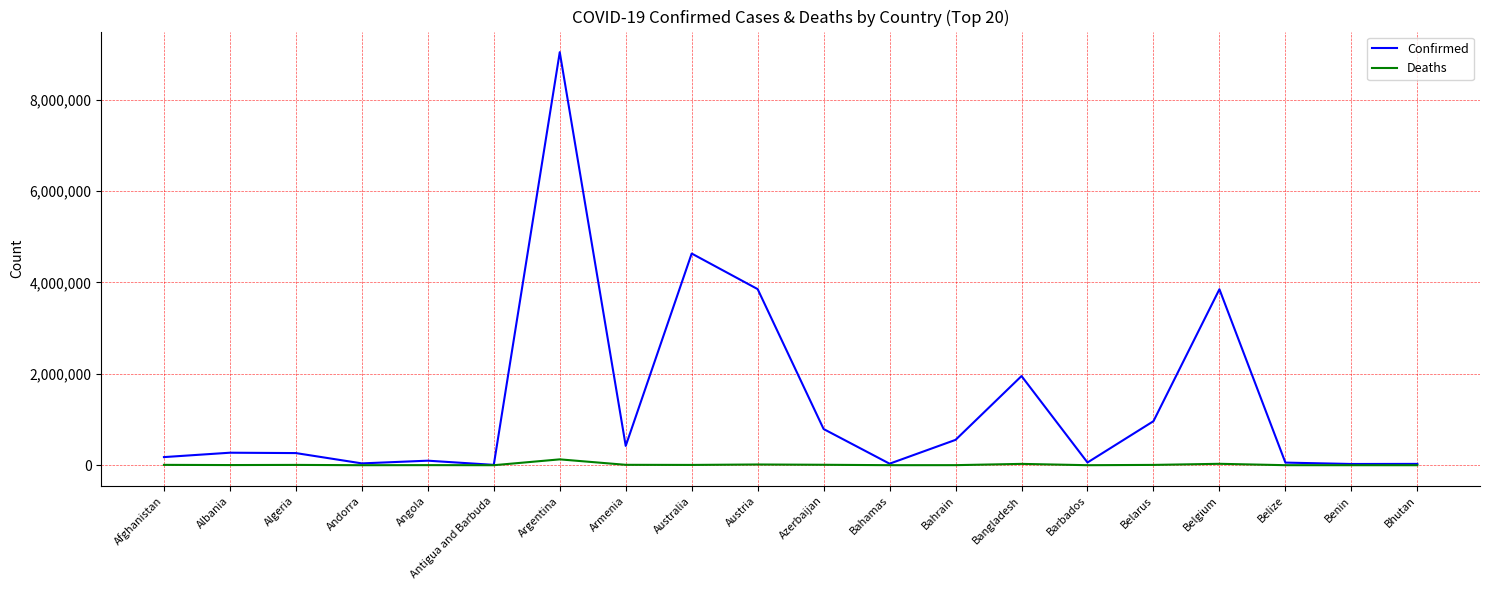

List the series in order of their overall mean, lowest first.

Deaths, Confirmed